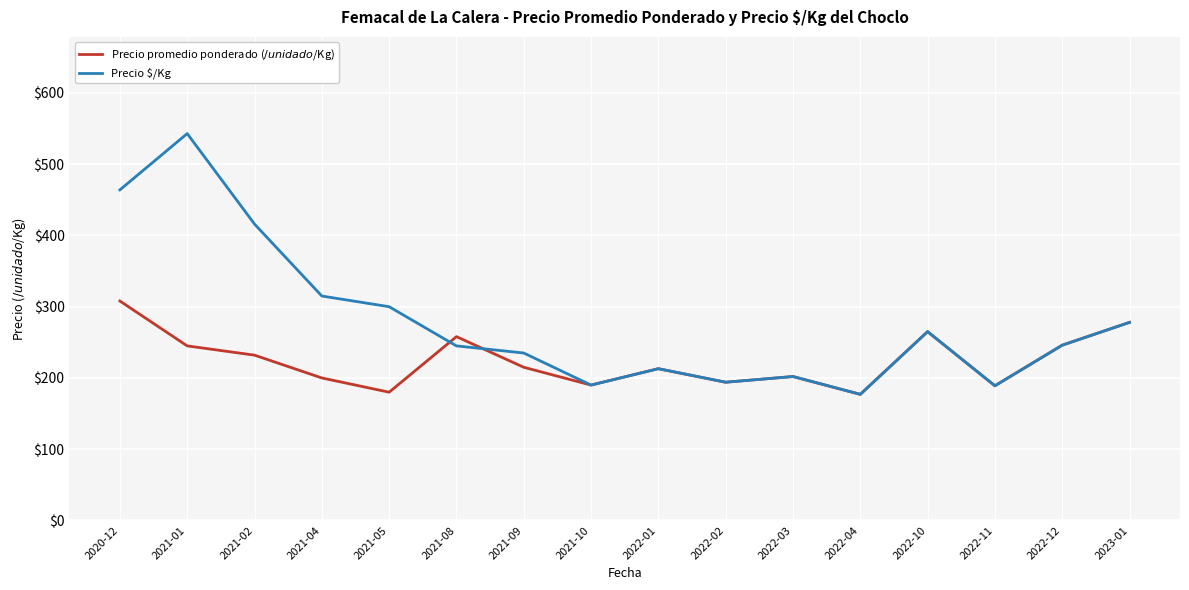

Between 2020-12 and 2021-04, which series saw the biggest shift?

Precio $/Kg